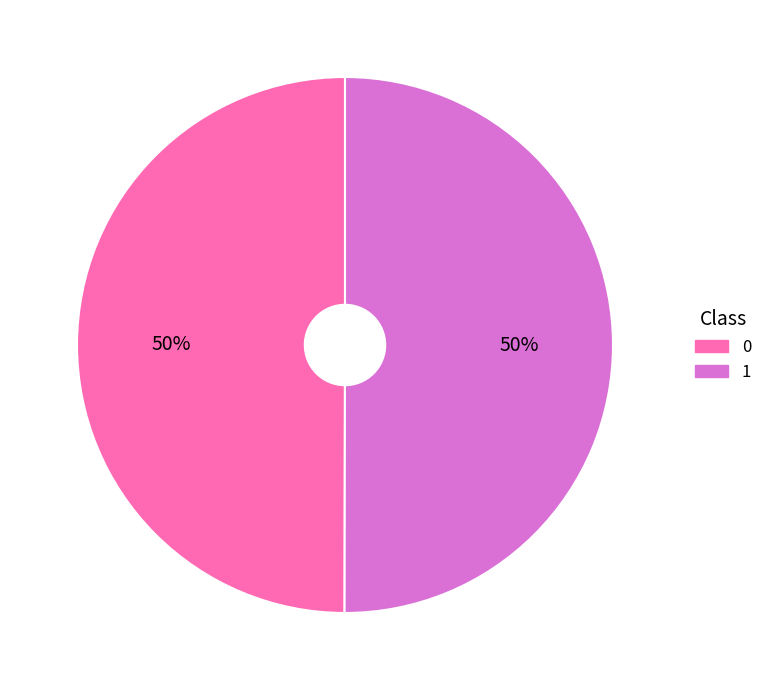

What percentage is the 0 slice, to the nearest percent?

50%